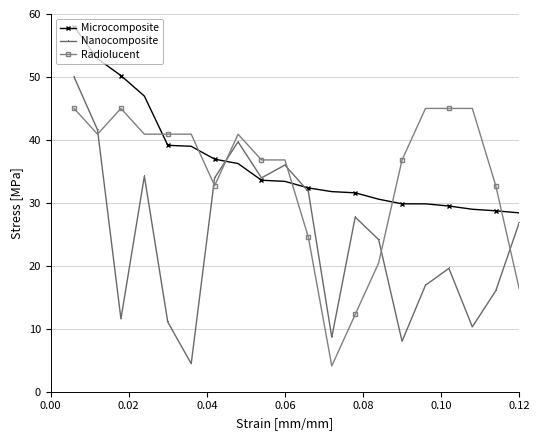

How many categories are shown in the chart?

20